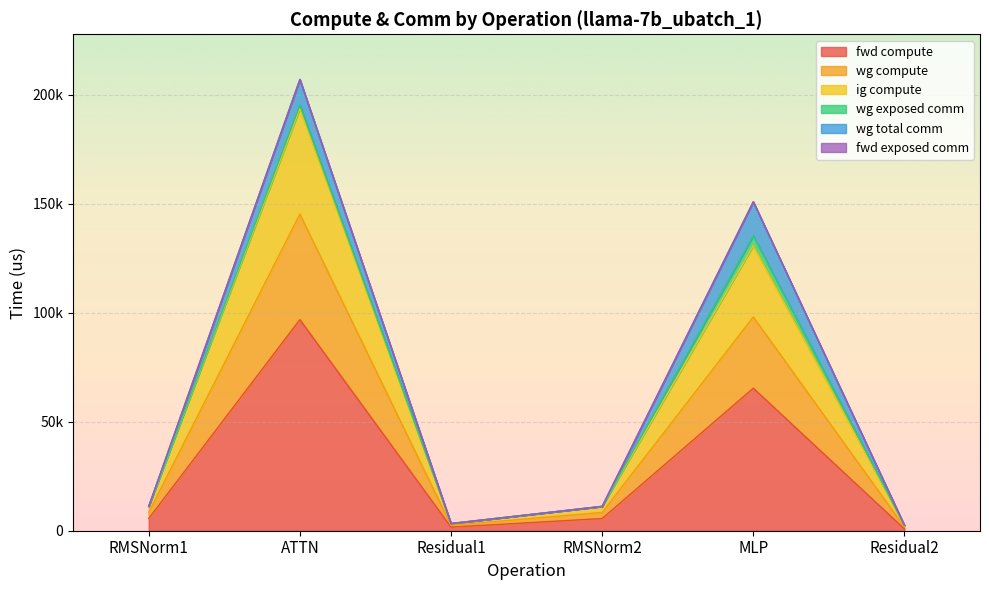

What is the label of the 6th point from the left?

Residual2